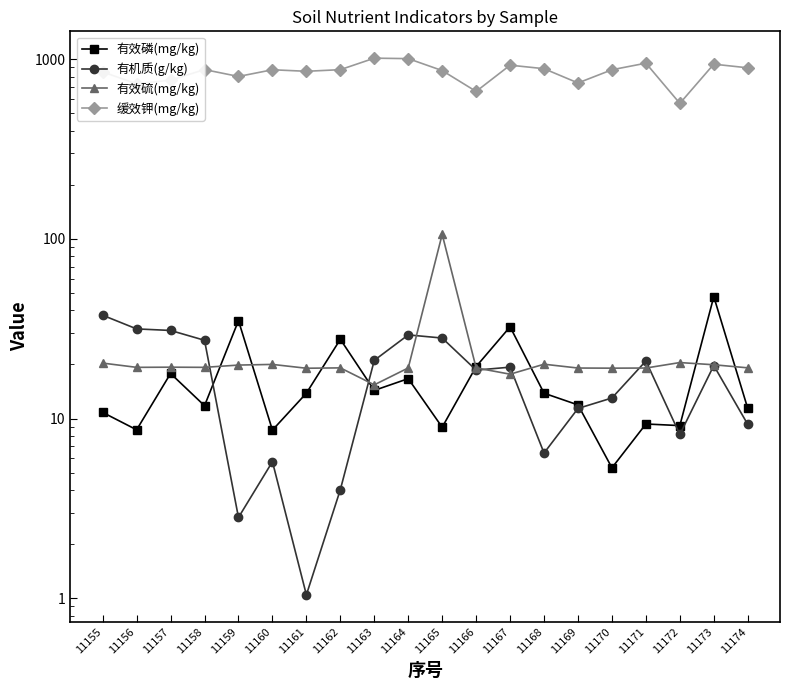

Reading left to right, what are all the values shown in this chart?

有效磷(mg/kg): 11155=10.8	11156=8.7	11157=17.8	11158=11.8	11159=35.1	11160=8.6	11161=13.8	11162=27.6	11163=14.3	11164=16.7	11165=8.9	11166=19.5	11167=32.4	11168=13.8	11169=11.9	11170=5.3	11171=9.3	11172=9.1	11173=47.7	11174=11.4
有机质(g/kg): 11155=37.6	11156=31.6	11157=30.9	11158=27.3	11159=2.8	11160=5.8	11161=1.0	11162=4.0	11163=21.1	11164=29.2	11165=28.1	11166=18.6	11167=19.3	11168=6.4	11169=11.4	11170=13.0	11171=20.9	11172=8.2	11173=19.7	11174=9.3
有效硫(mg/kg): 11155=20.4	11156=19.3	11157=19.3	11158=19.3	11159=19.9	11160=20.0	11161=19.1	11162=19.1	11163=15.4	11164=19.1	11165=106.0	11166=19.1	11167=17.7	11168=20.1	11169=19.1	11170=19.1	11171=19.1	11172=20.5	11173=19.9	11174=19.2
缓效钾(mg/kg): 11155=850.0	11156=730.0	11157=765.0	11158=876.0	11159=802.0	11160=874.0	11161=857.0	11162=875.0	11163=1014.0	11164=1008.0	11165=865.0	11166=662.0	11167=927.0	11168=886.0	11169=738.0	11170=874.0	11171=951.0	11172=568.0	11173=939.0	11174=896.0